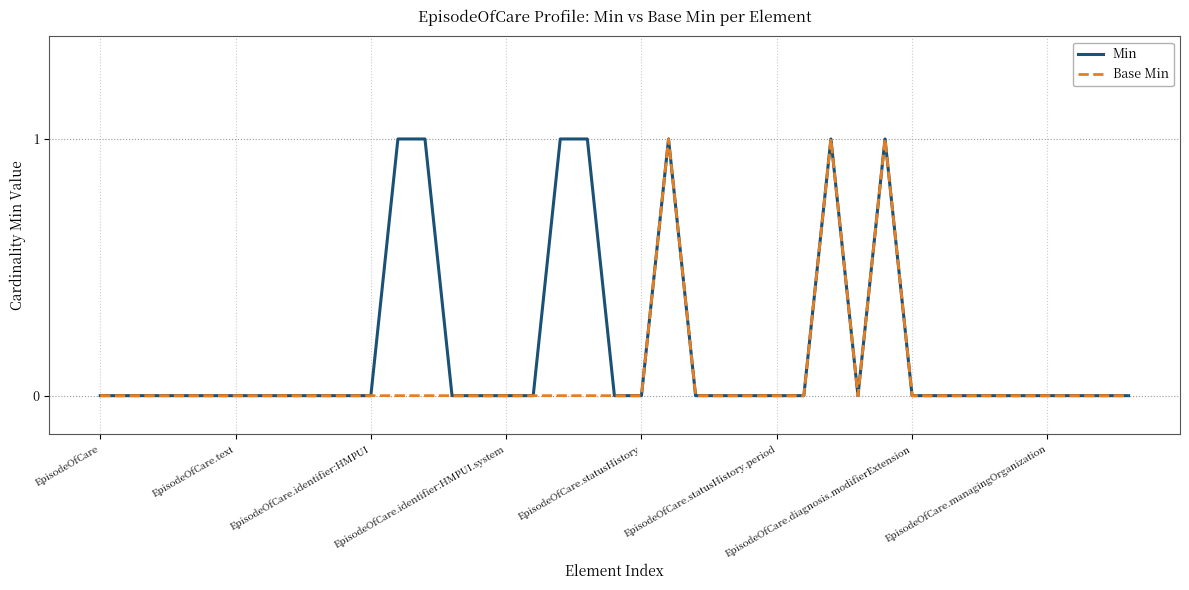

List the series in order of their overall mean, lowest first.

Base Min, Min